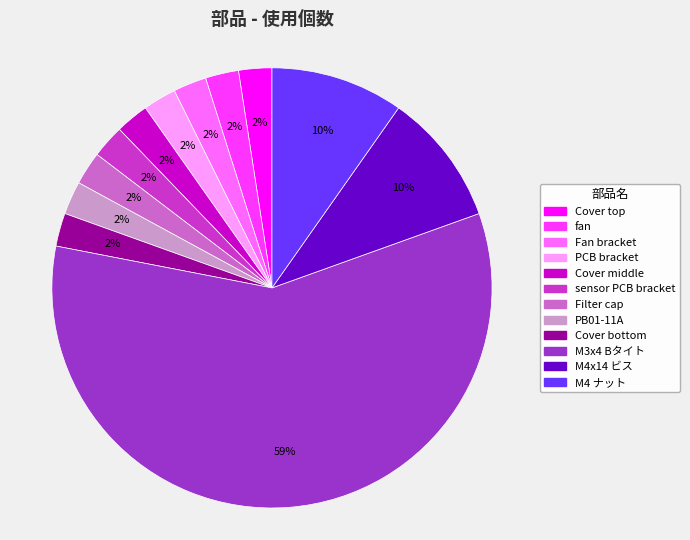

What is the largest slice in the pie chart?

M3x4 Bタイト